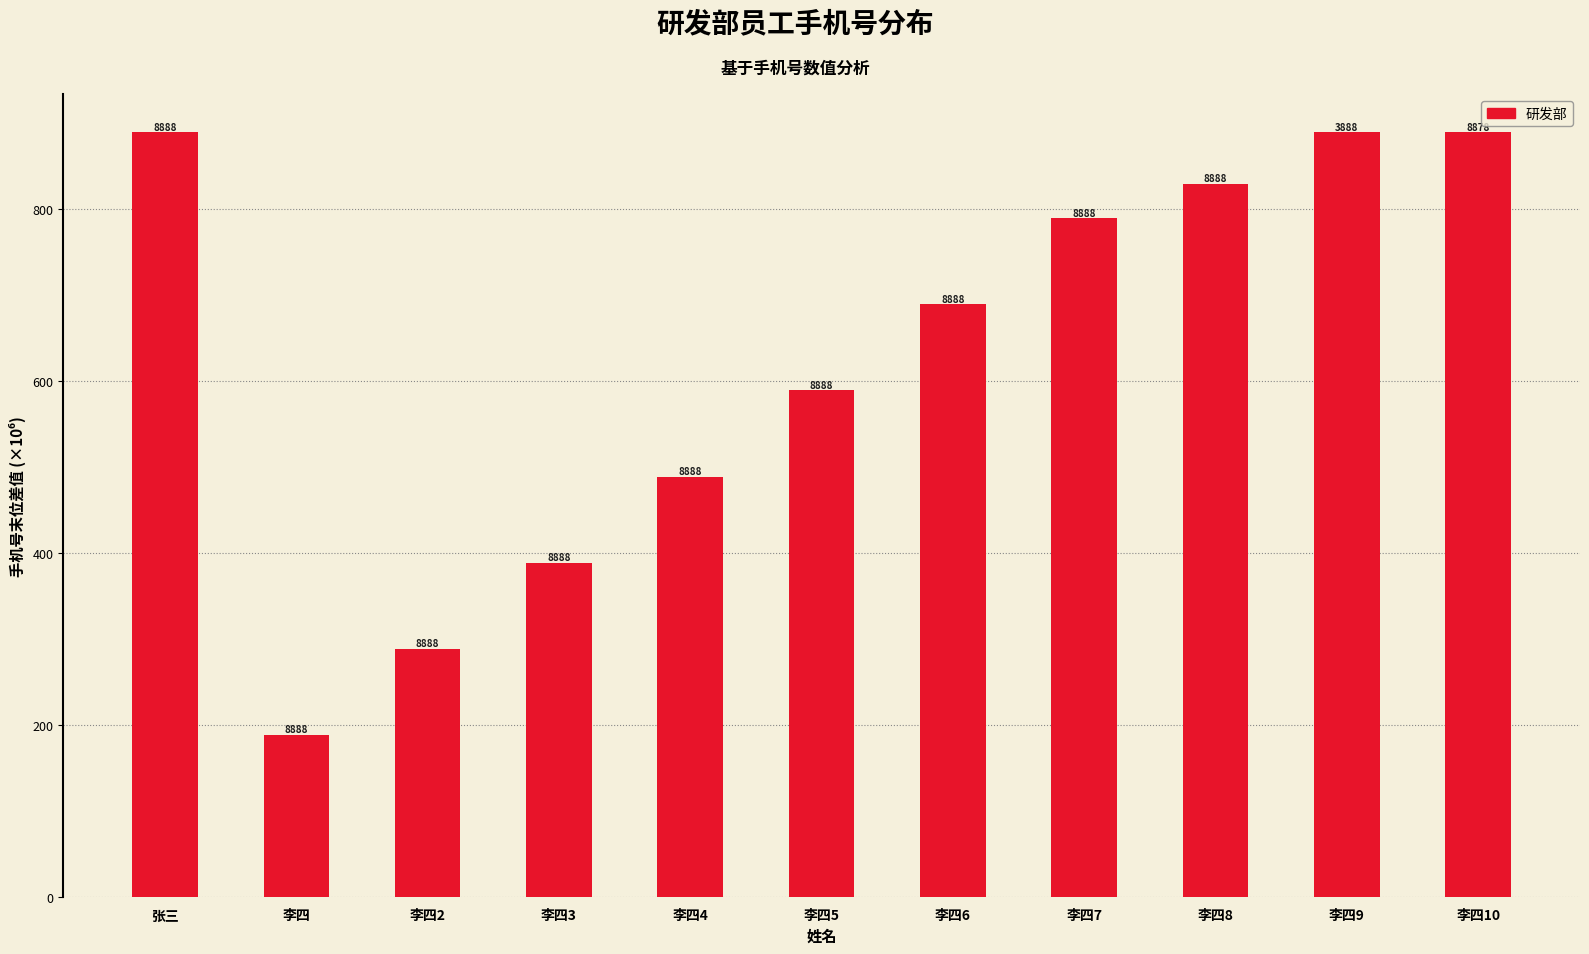

Does the chart contain any negative values?

No